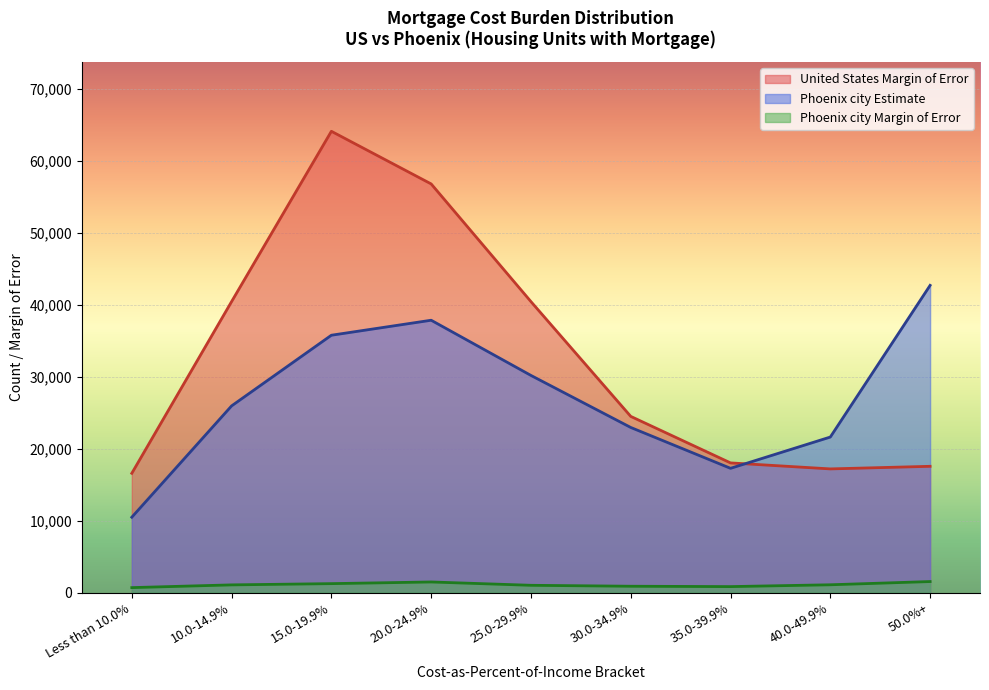

Which series has the largest range (max minus min)?

United States Margin of Error